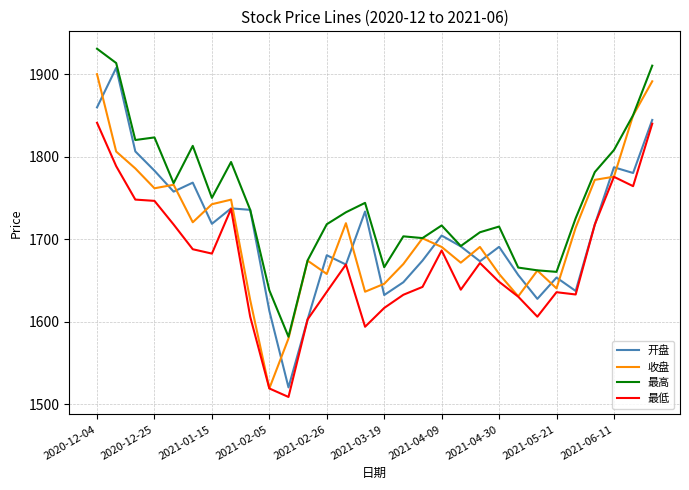

What is the minimum value for 收盘?

1519.0